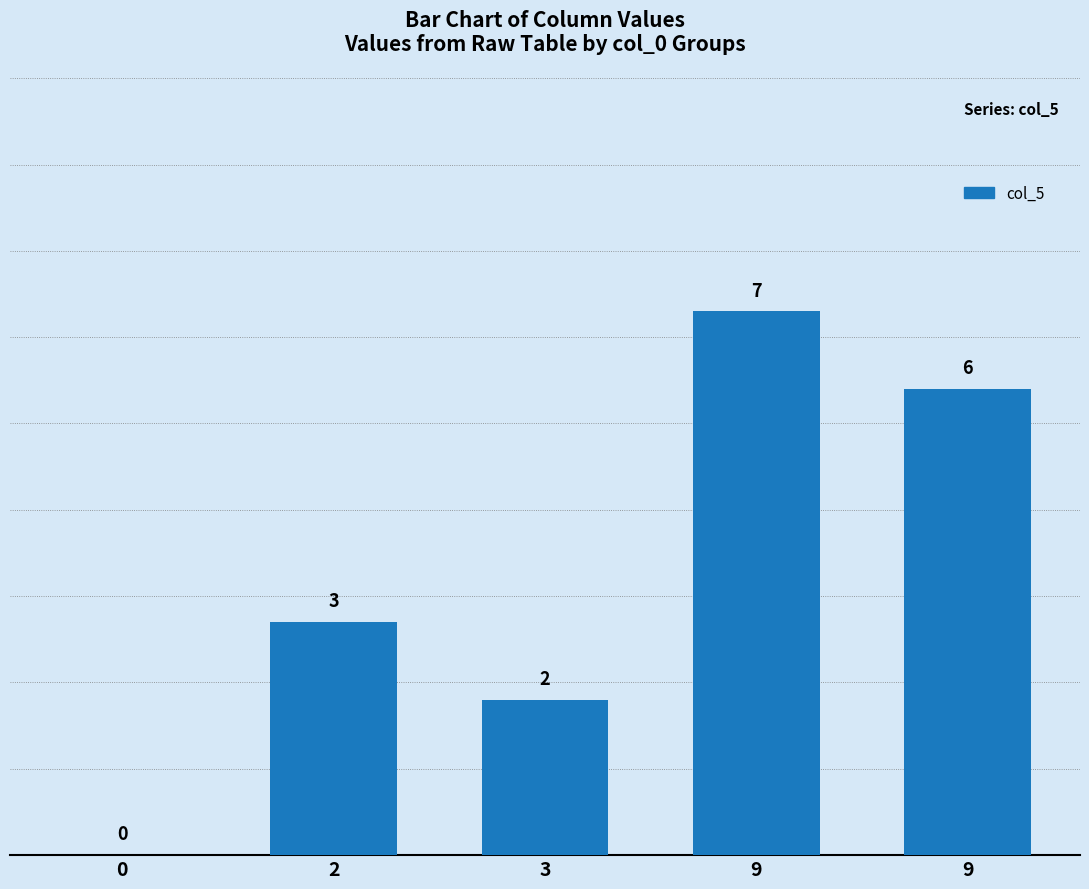

How many positive values are there?

4